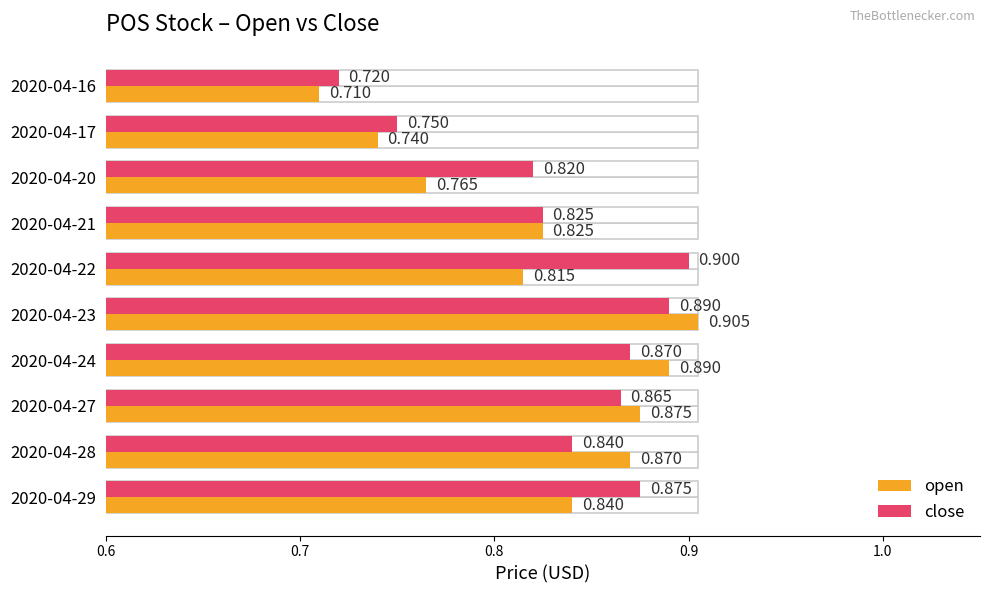

What is the value of the open bar at the 4th from the left?

0.8